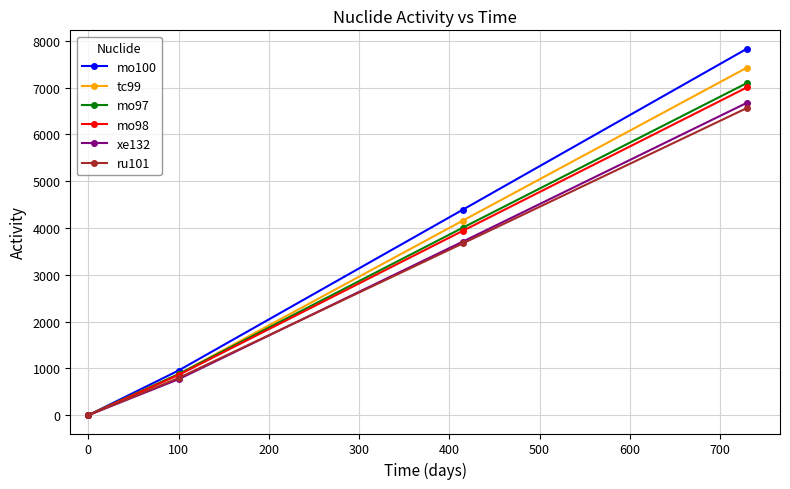

Which series has the largest range (max minus min)?

mo100